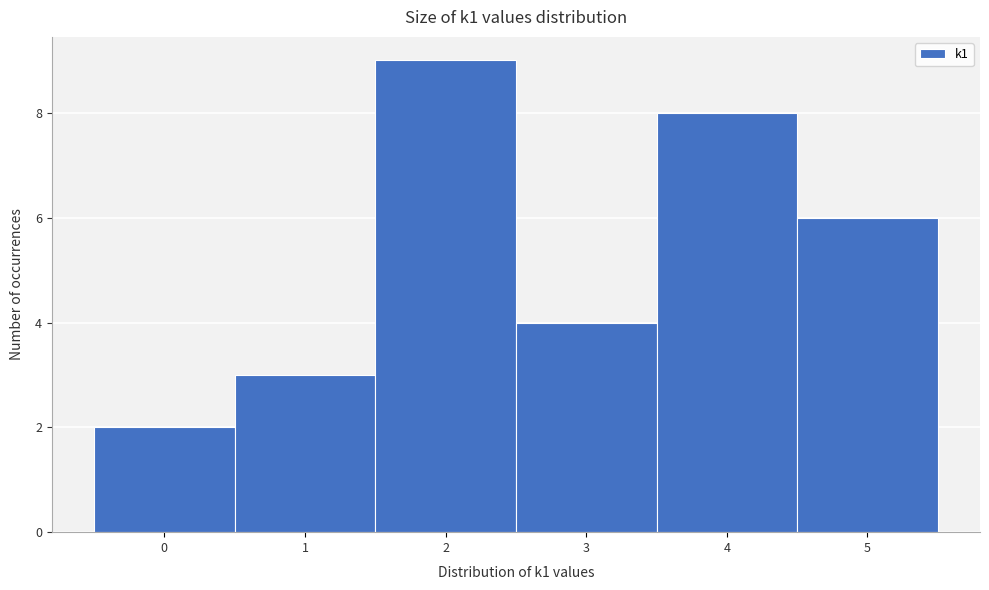

Reading left to right, transcribe this chart: for each bar, give the range it covers on the x-axis and its height. The values are not printed on the chart, so give them approximately, as read against the axis.

-0.5 to 0.5: 2
0.5 to 1.5: 3
1.5 to 2.5: 9
2.5 to 3.5: 4
3.5 to 4.5: 8
4.5 to 5.5: 6